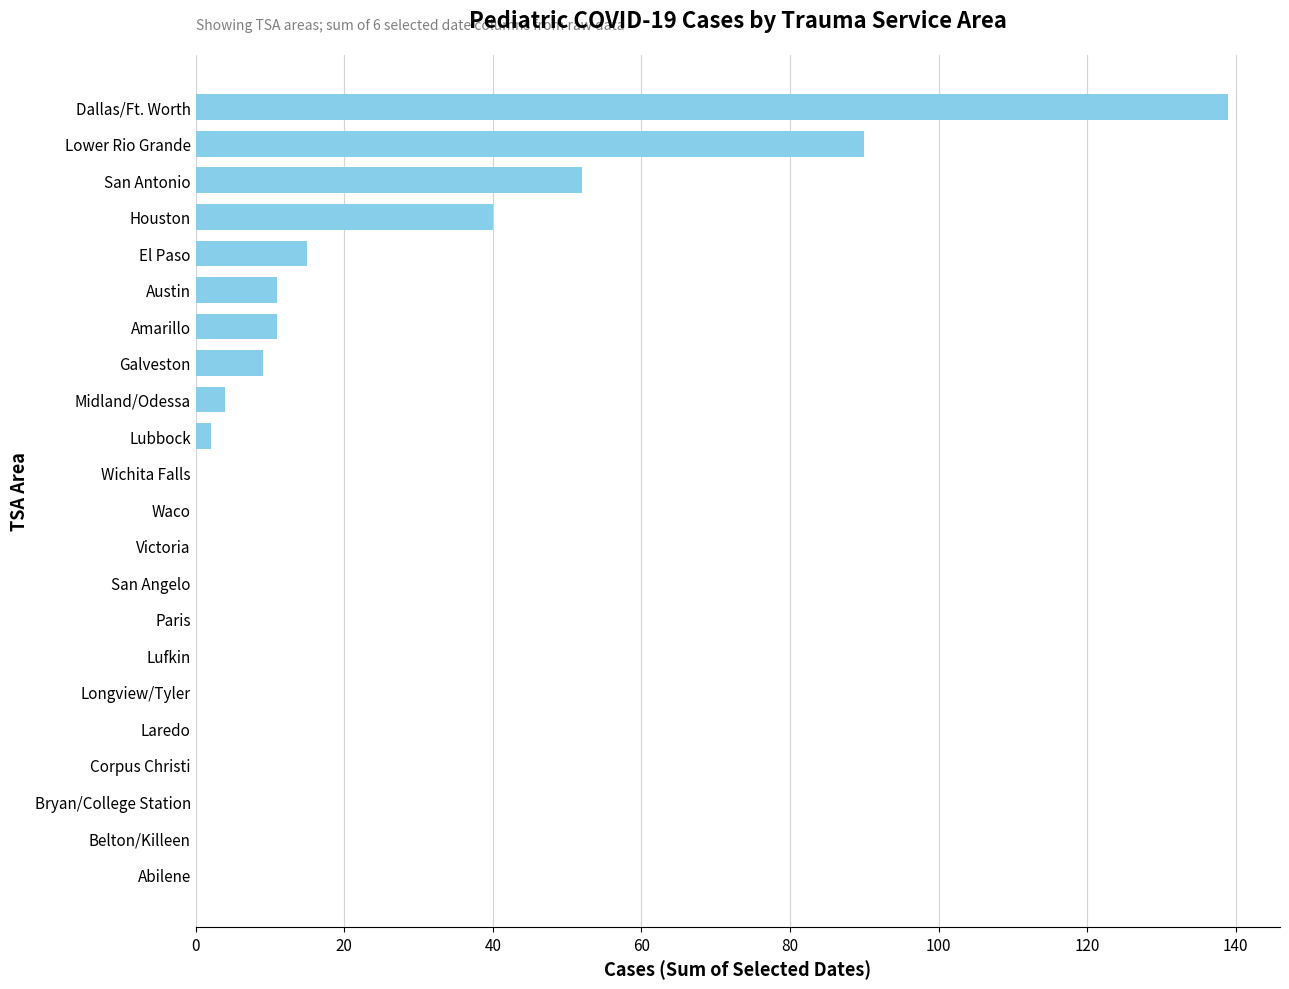

The value at San Angelo is 0. True or false?

True